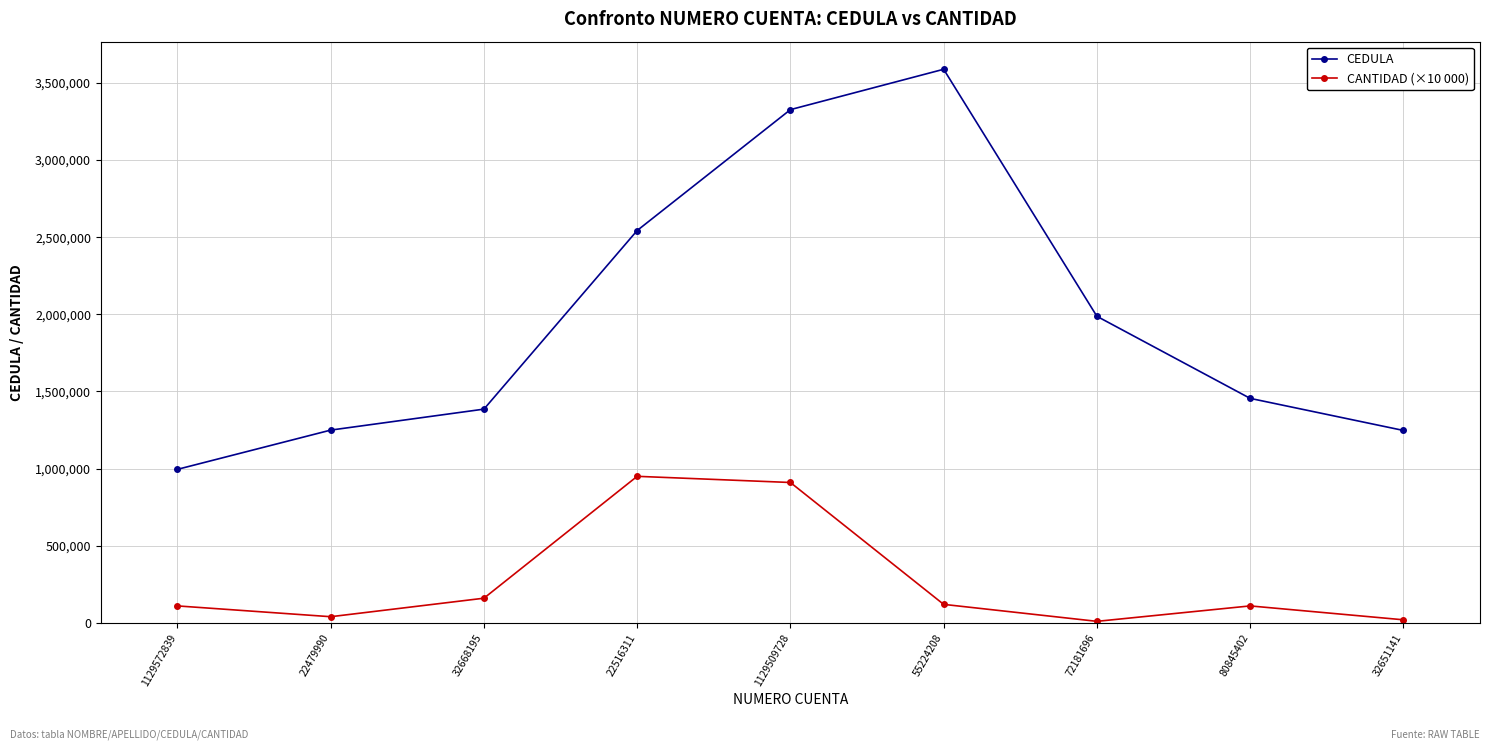

What is the total value across all series at 1129572839?

1105234